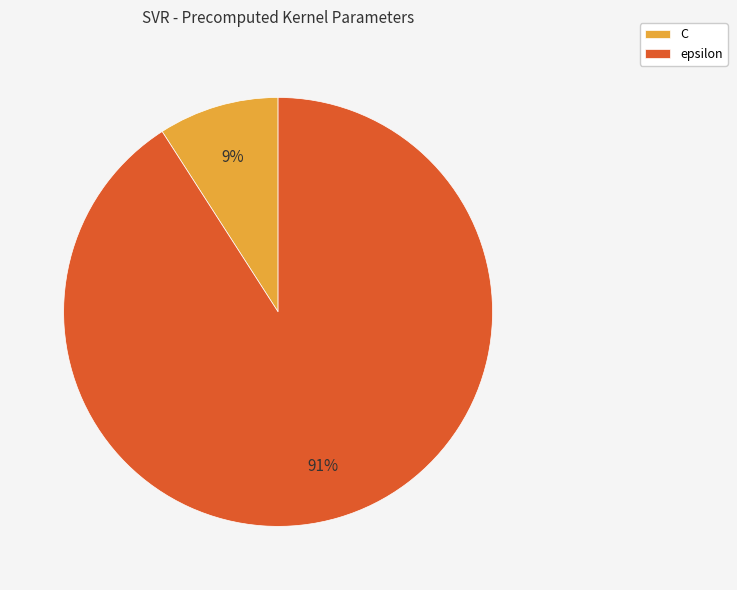

To the nearest percent, what is the difference between the largest and smallest slice percentages?

82%